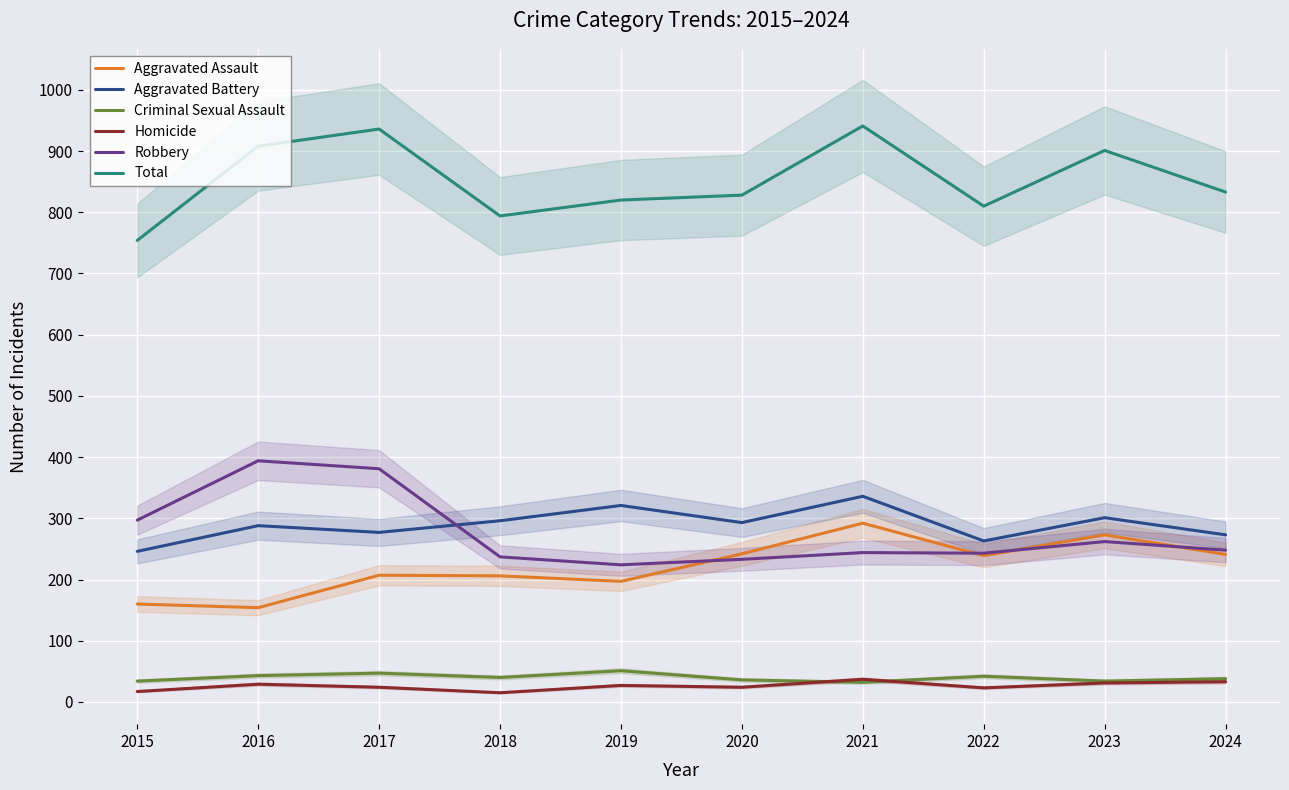

What is the sum of the Aggravated Assault values at 2016 and 2024?

395